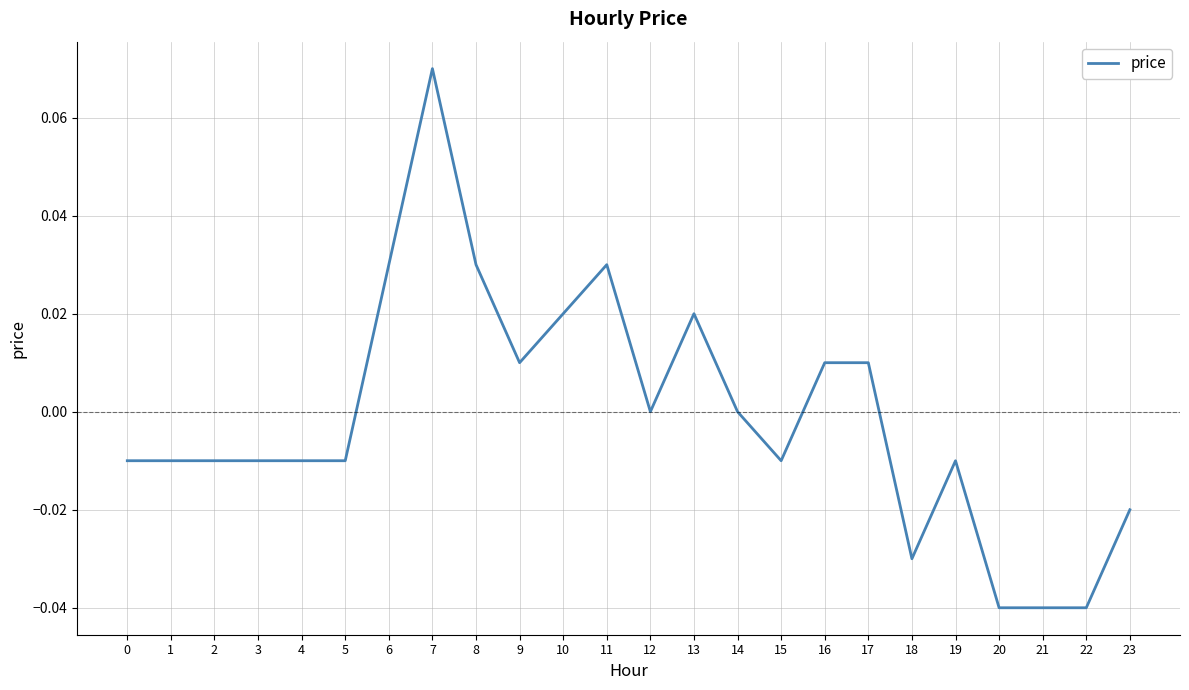

True or false: the data shows -0.0 at 0.

True